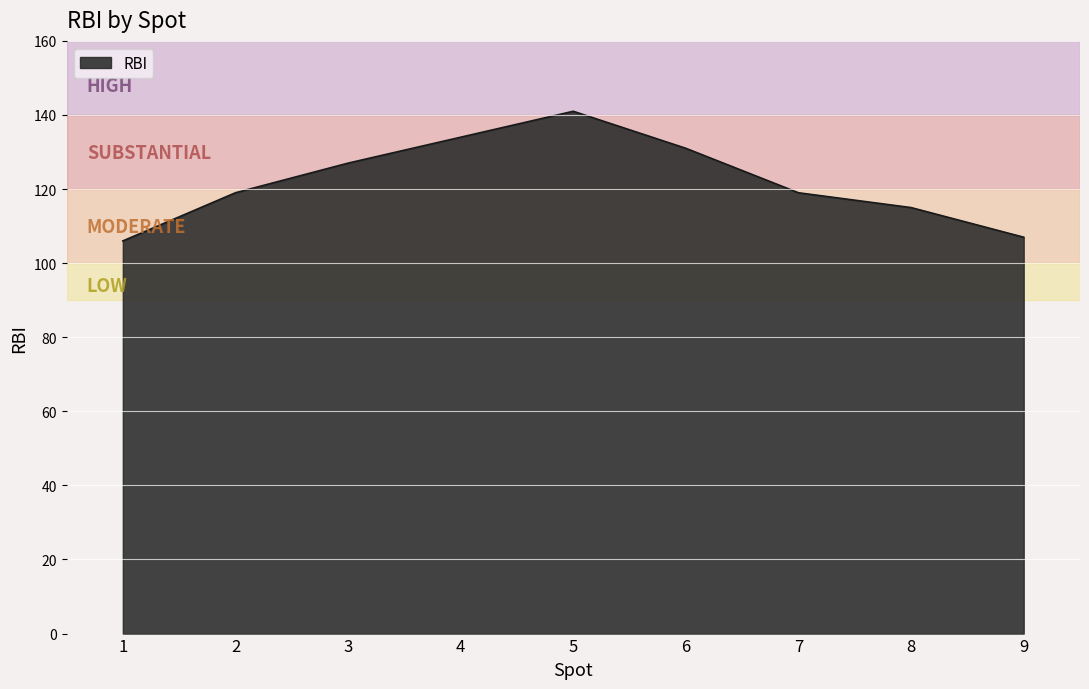

Which has a higher value, 7 or 9?

7